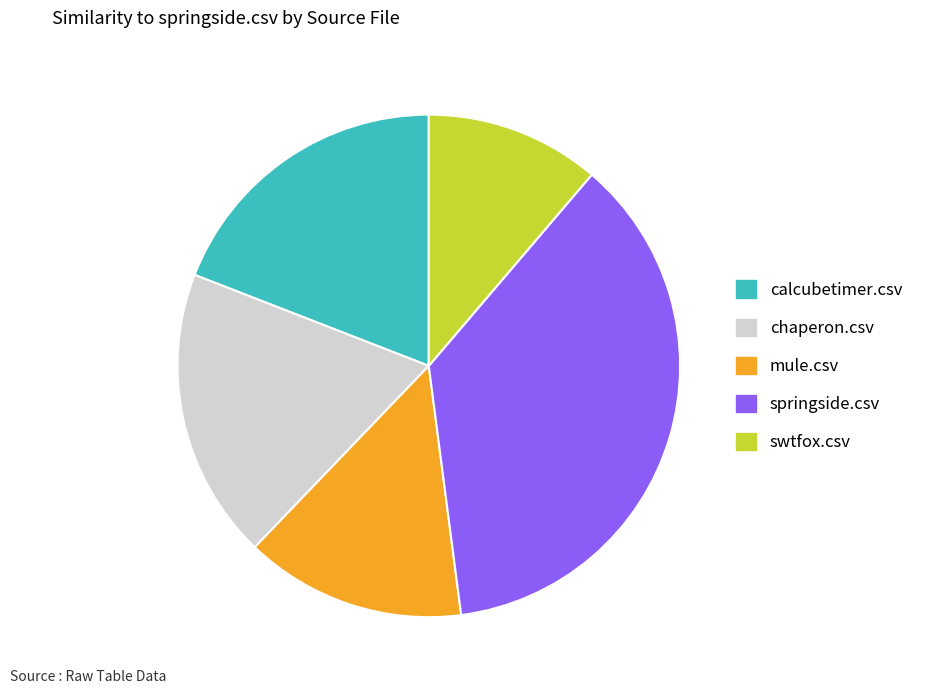

Which slice is the smallest?

swtfox.csv